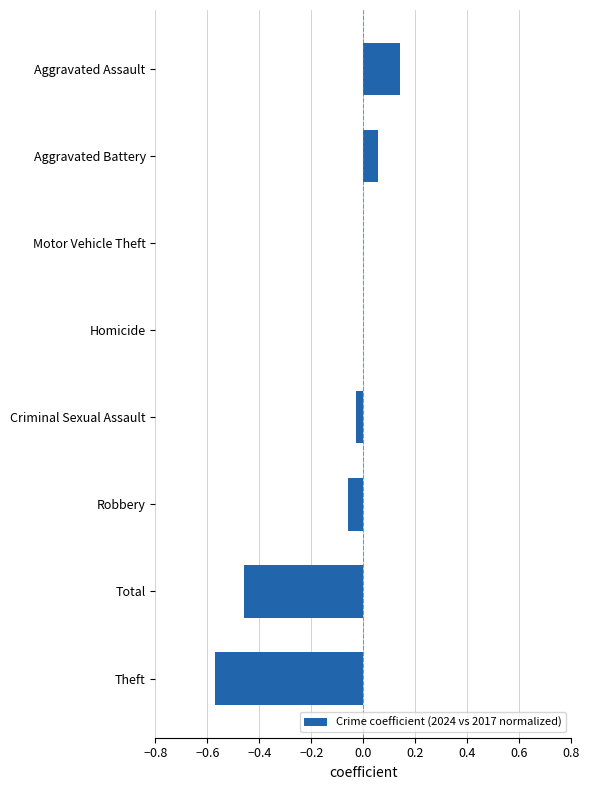

At which category does the chart reach its peak across all series?

Aggravated Assault